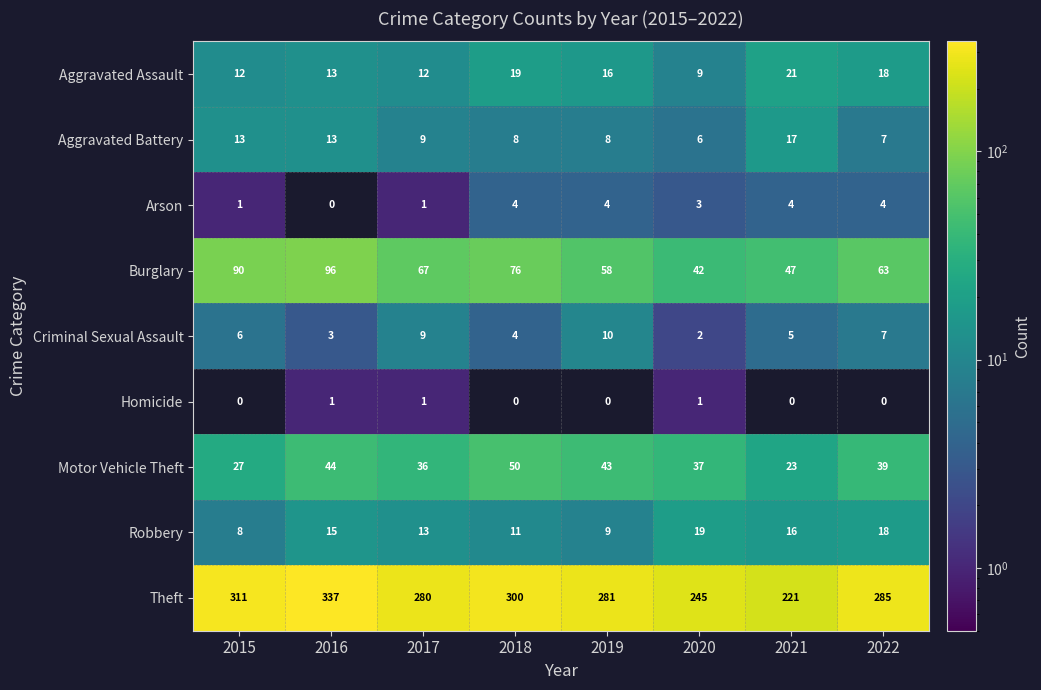

Which category has the highest value across all series?

2016